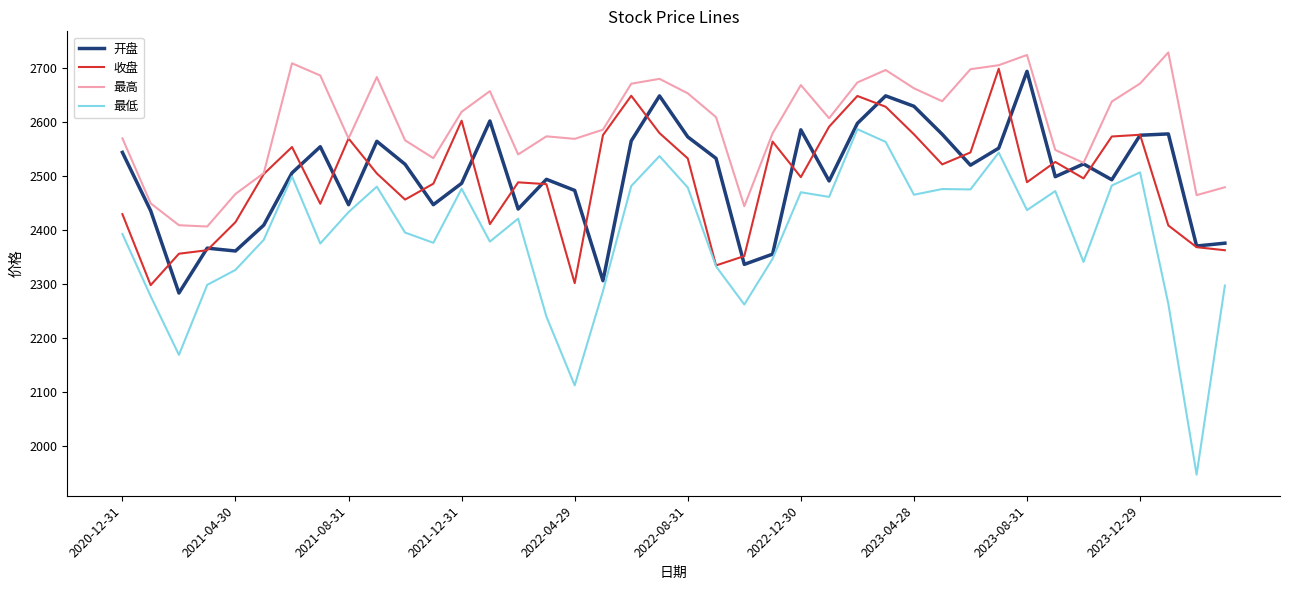

Which series has the largest range (max minus min)?

最低